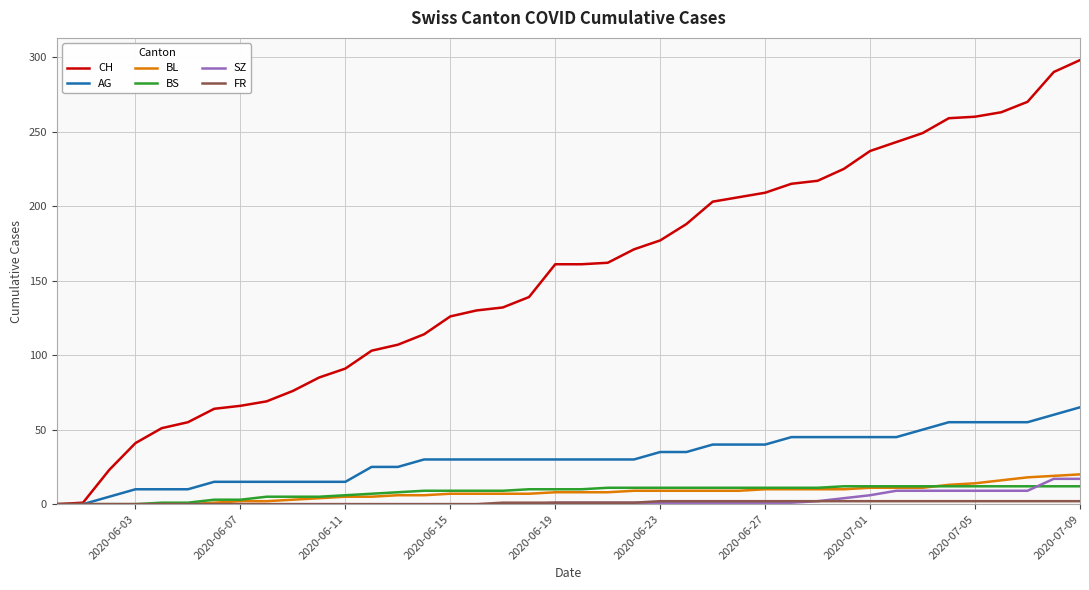

Which series has the largest total across all categories?

CH